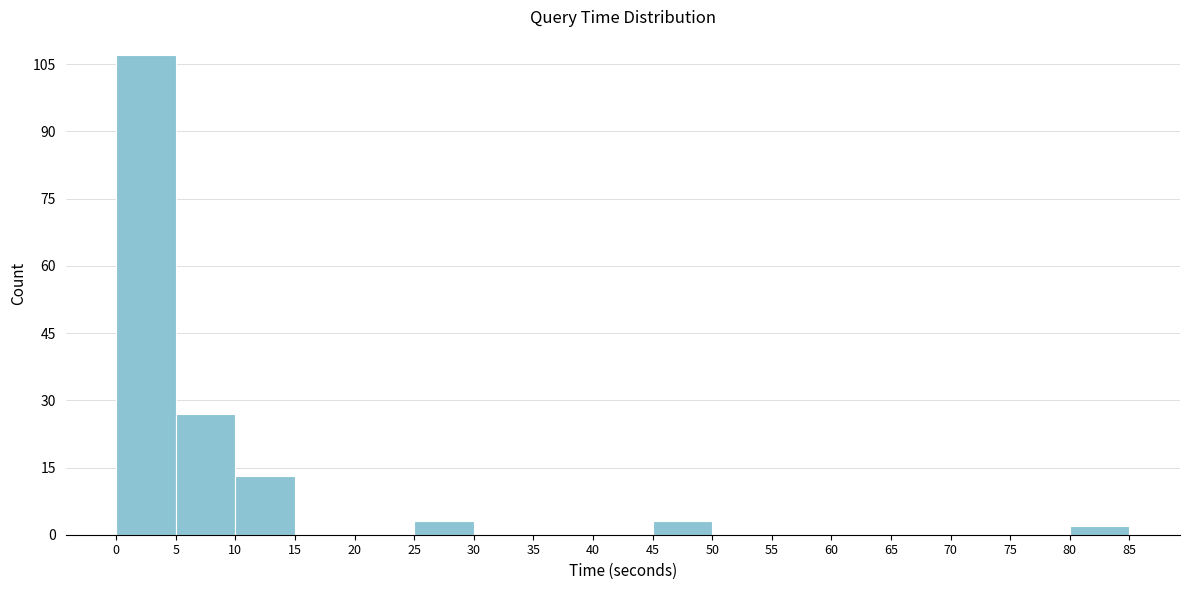

Reading left to right, transcribe this chart: for each bar, give the range it covers on the x-axis and its height. The values are not printed on the chart, so give them approximately, as read against the axis.

0 to 5: 108
5 to 10: 28
10 to 15: 14
15 to 20: 0
20 to 25: 0
25 to 30: 4
30 to 35: 0
35 to 40: 0
40 to 45: 0
45 to 50: 4
50 to 55: 0
55 to 60: 0
60 to 65: 0
65 to 70: 0
70 to 75: 0
75 to 80: 0
80 to 85: 2